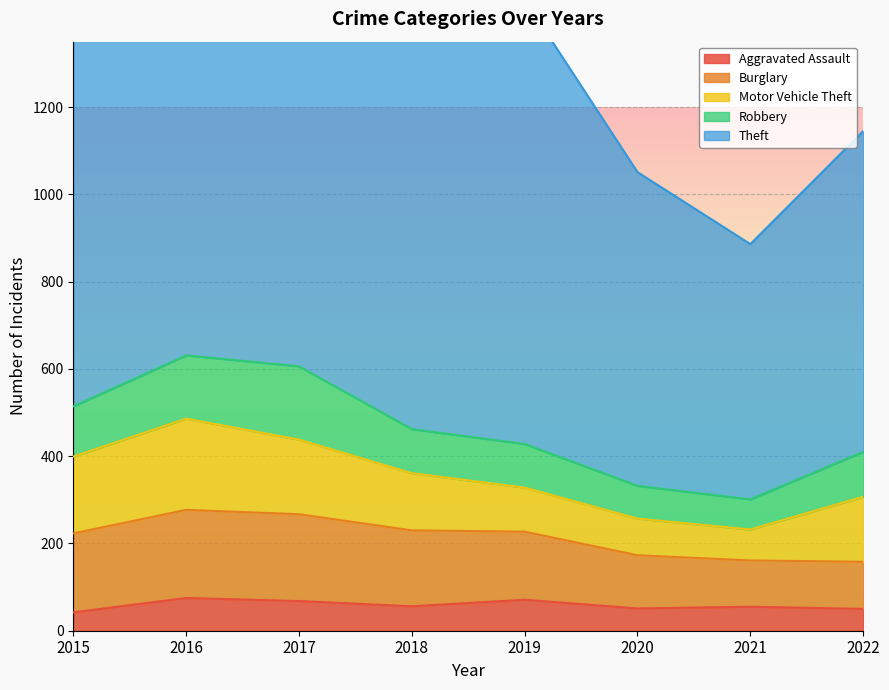

Which category has the lowest value in the Motor Vehicle Theft series?

2021